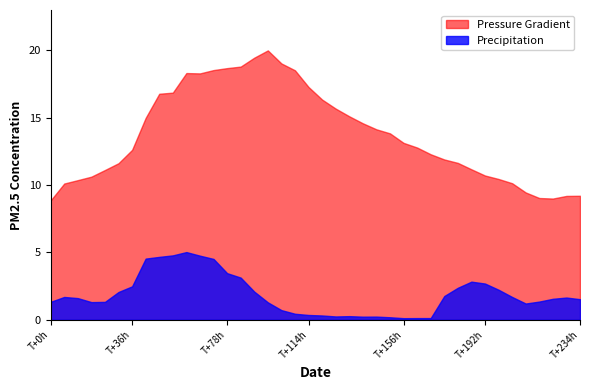

How many data points in precip are less than 1?

12